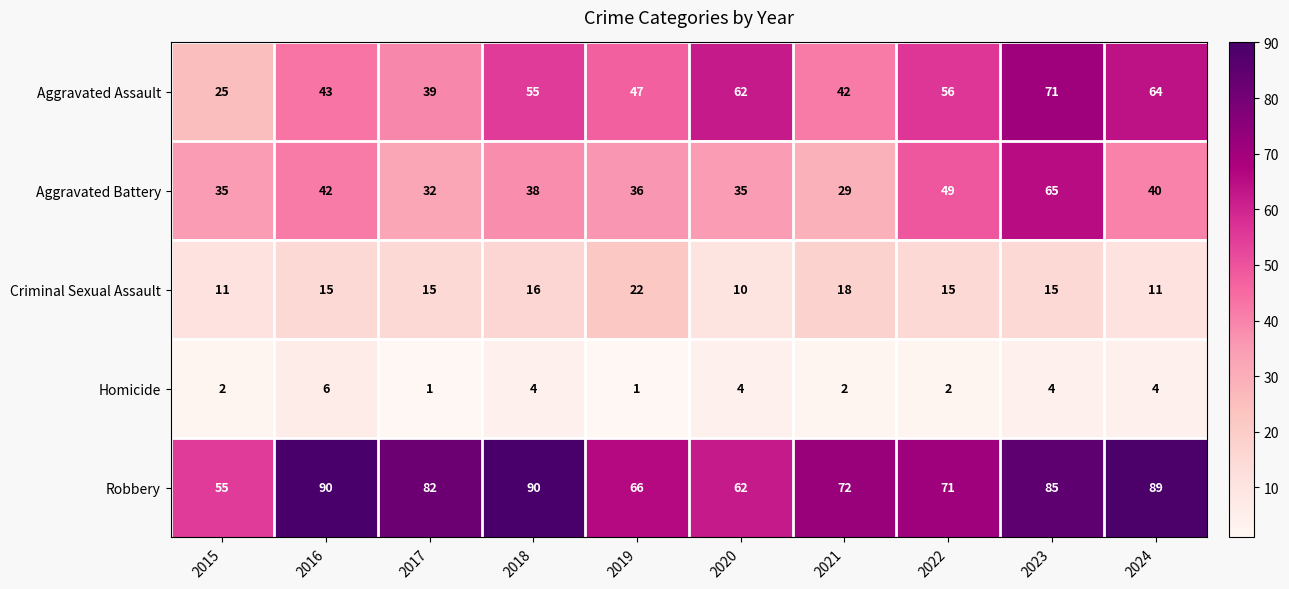

Rank the series at 2023 from highest to lowest value.

Robbery, Aggravated Assault, Aggravated Battery, Criminal Sexual Assault, Homicide